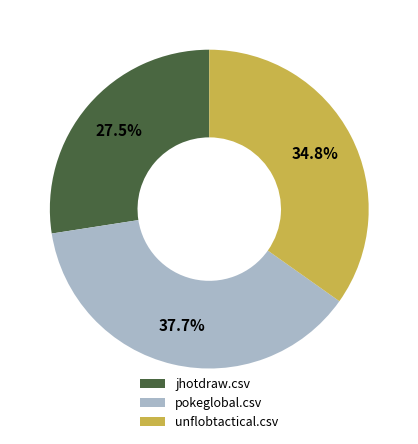

Combined, what portion of the pie is jhotdraw.csv and unflobtactical.csv?

62.3%